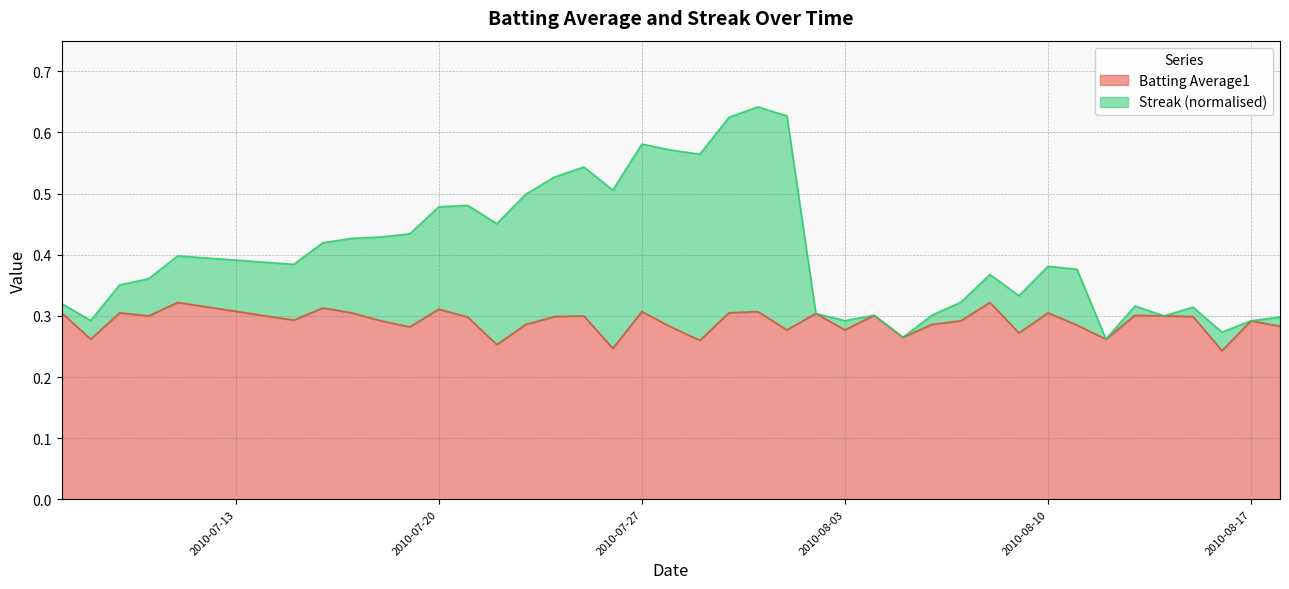

True or false: Batting Average1 and Streak cross at least once.

False